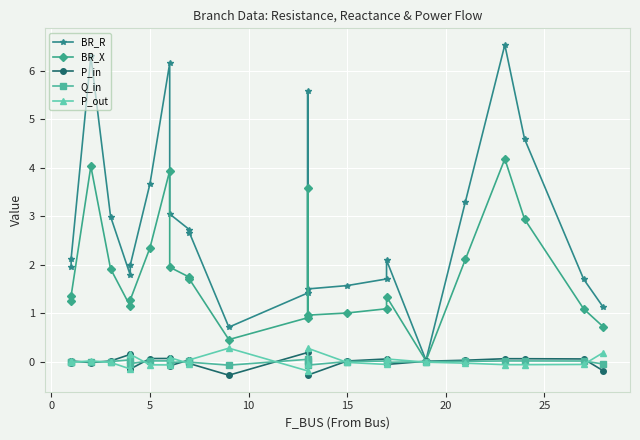

Which series has the largest range (max minus min)?

BR_R